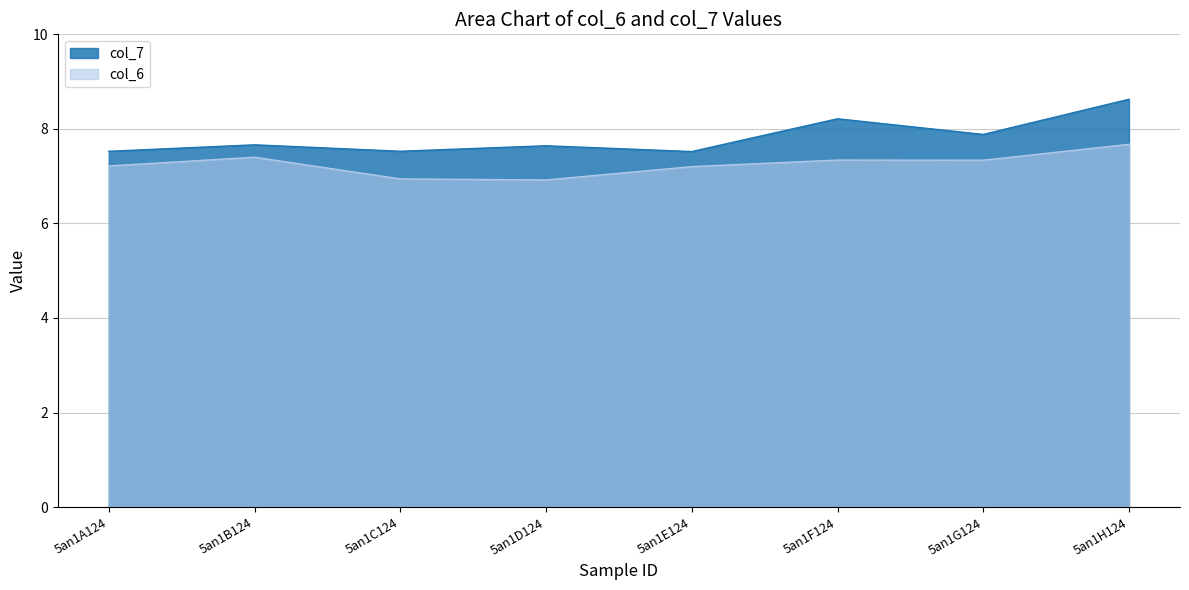

What is the sum of the col_6 values at 5an1F124 and 5an1A124?

14.6